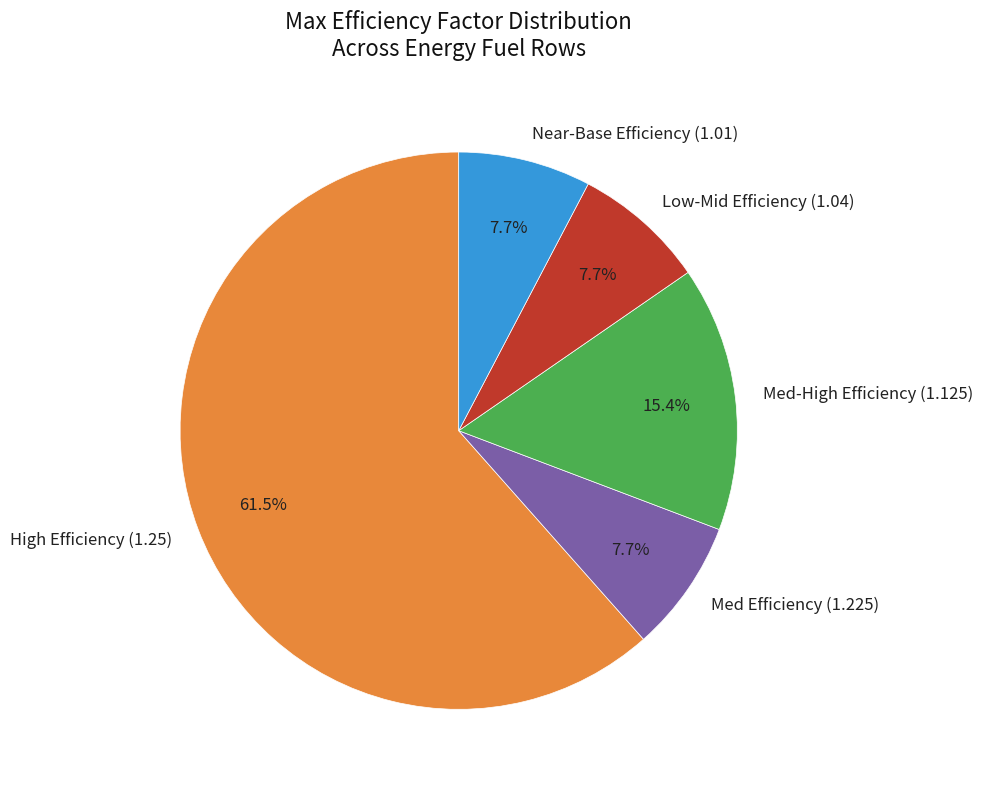

To the nearest percent, what is the difference between the largest and smallest slice percentages?

54%